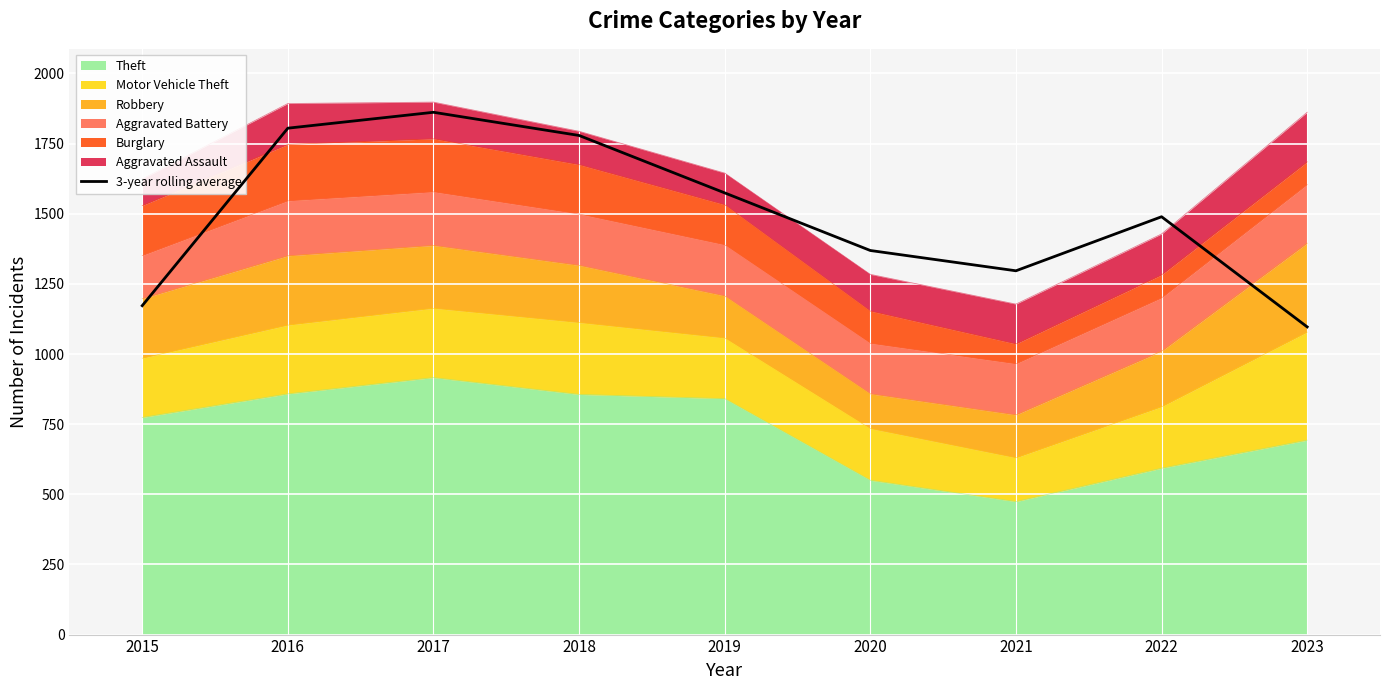

The value at 2017 is 1861.7. True or false?

True